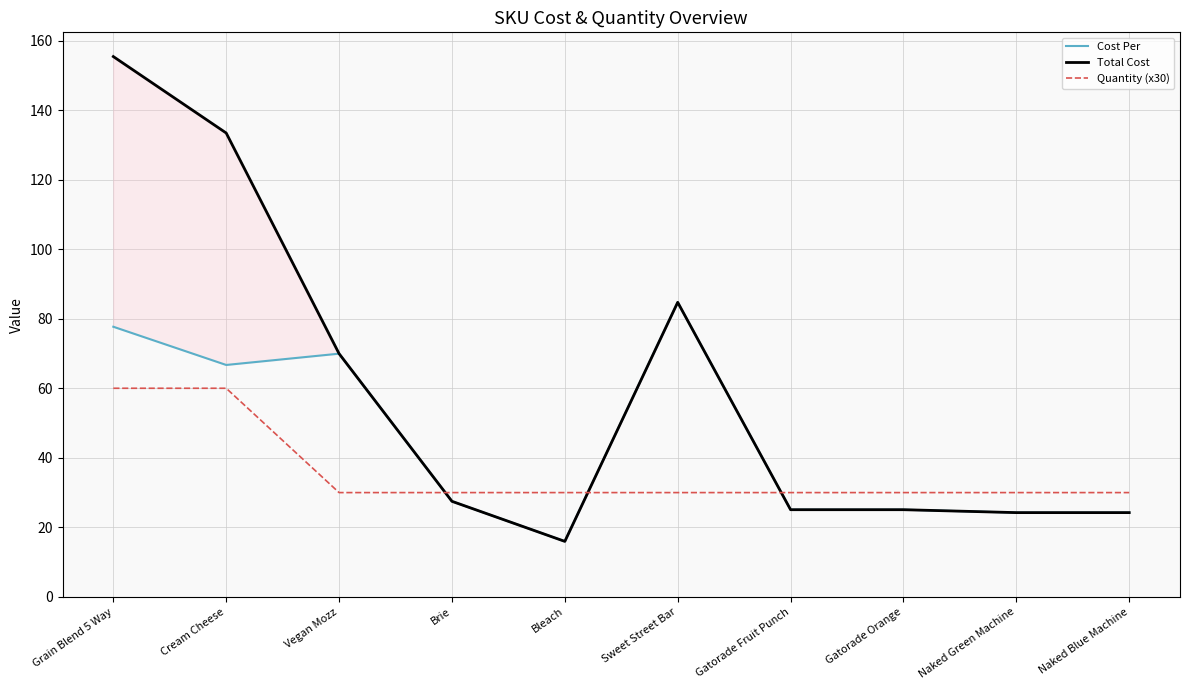

At which label does Cost Per reach its peak?

Sweet Street Bar